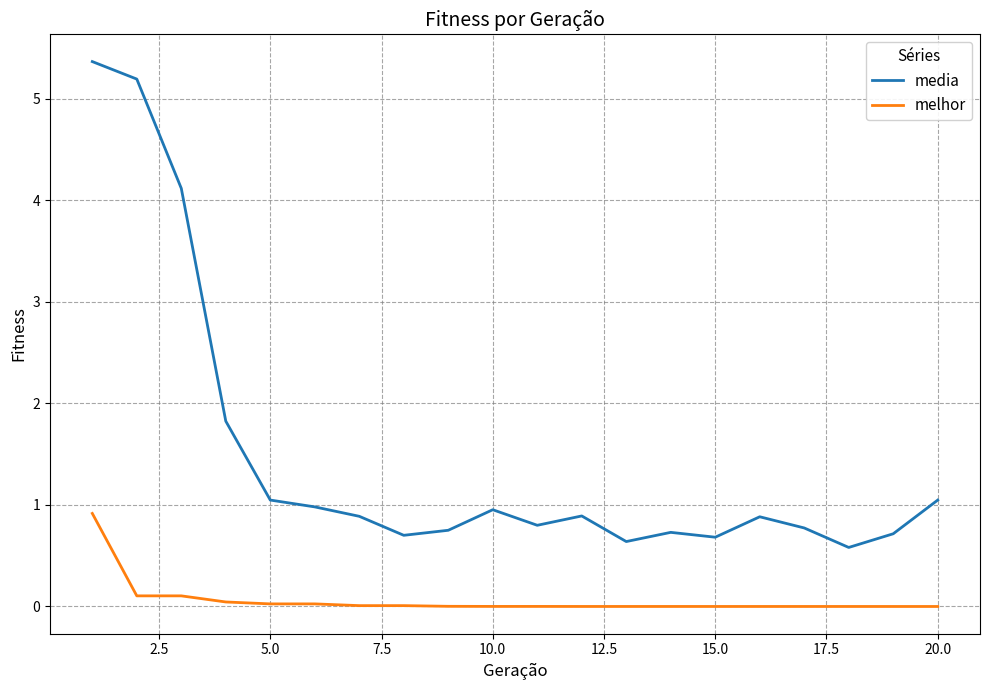

What is the difference between the maximum and minimum values in the media series?

4.8